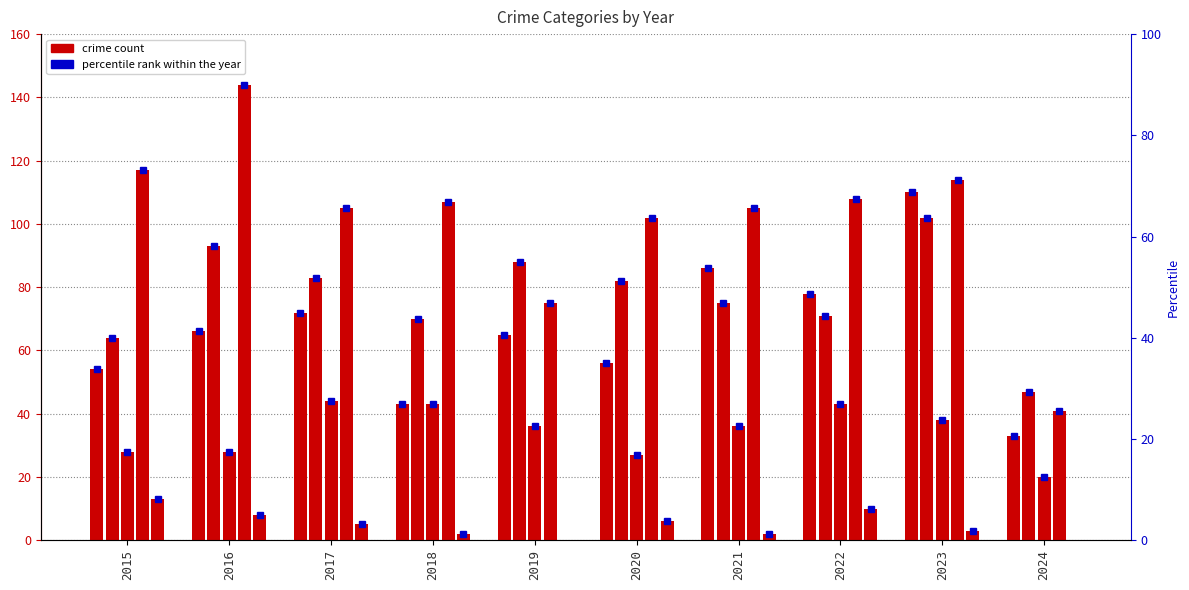

Reading left to right, list all the values displayed in this chart.

Aggravated Assault: 54	66	72	43	65	56	86	78	110	33
Aggravated Battery: 64	93	83	70	88	82	75	71	102	47
Criminal Sexual Assault: 28	28	44	43	36	27	36	43	38	20
Robbery: 117	144	105	107	75	102	105	108	114	41
Homicide: 13	8	5	2	0	6	2	10	3	0